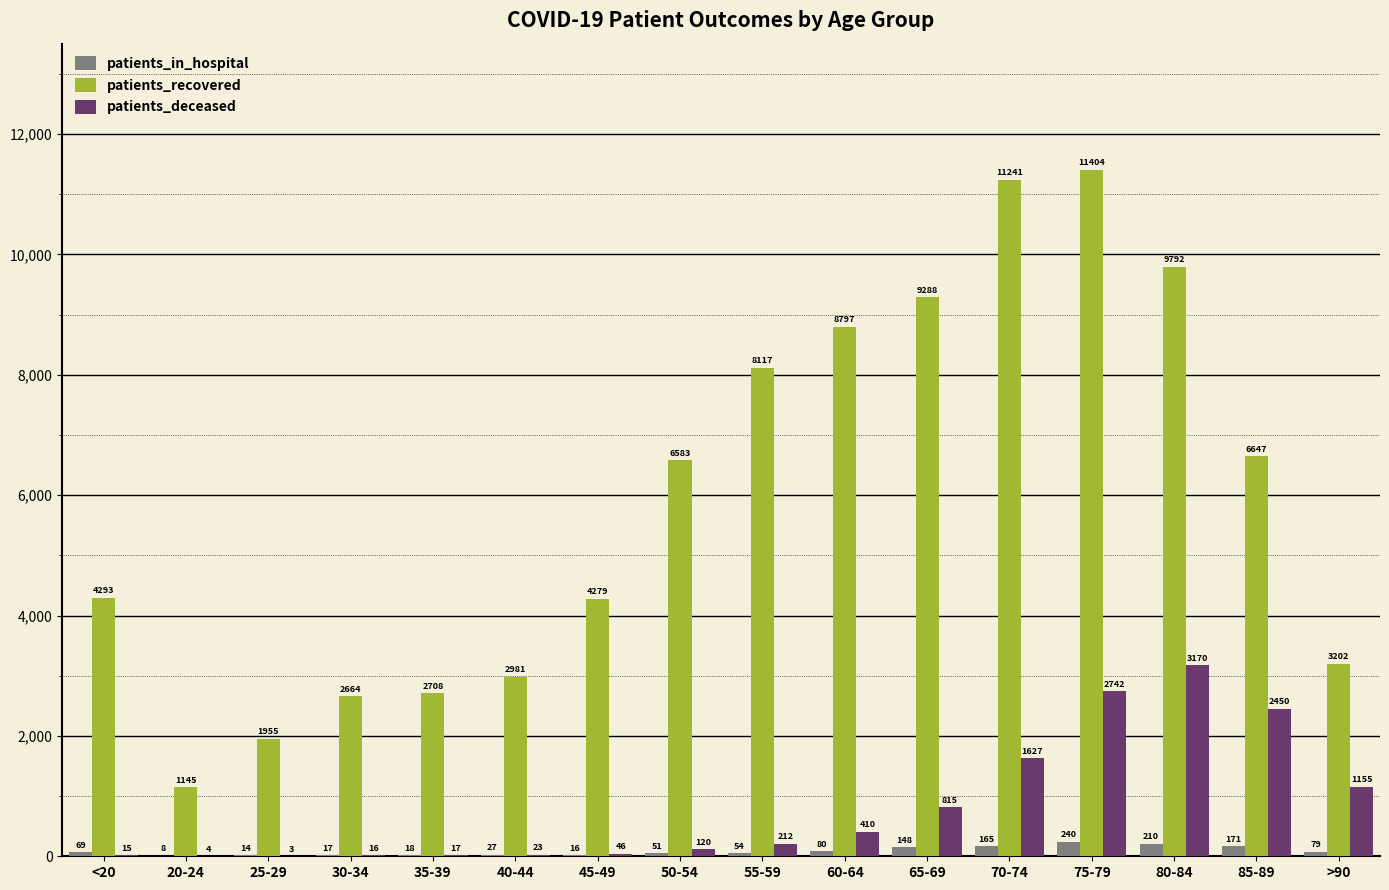

How many distinct data groups are displayed?

3